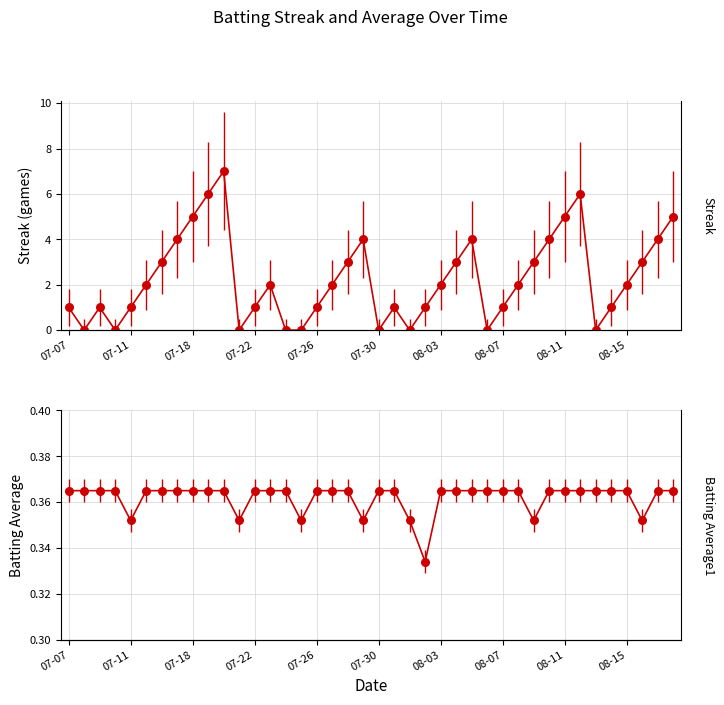

What is the total value across all series at 39?

5.4